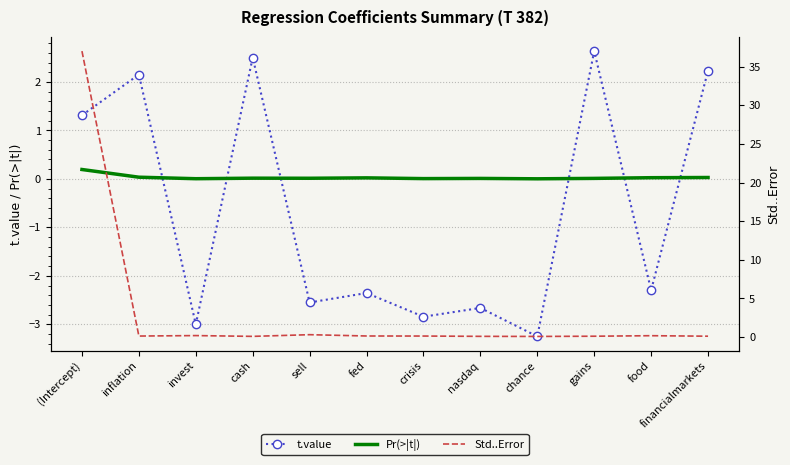

What is the difference between the highest and lowest values at gains?

2.6